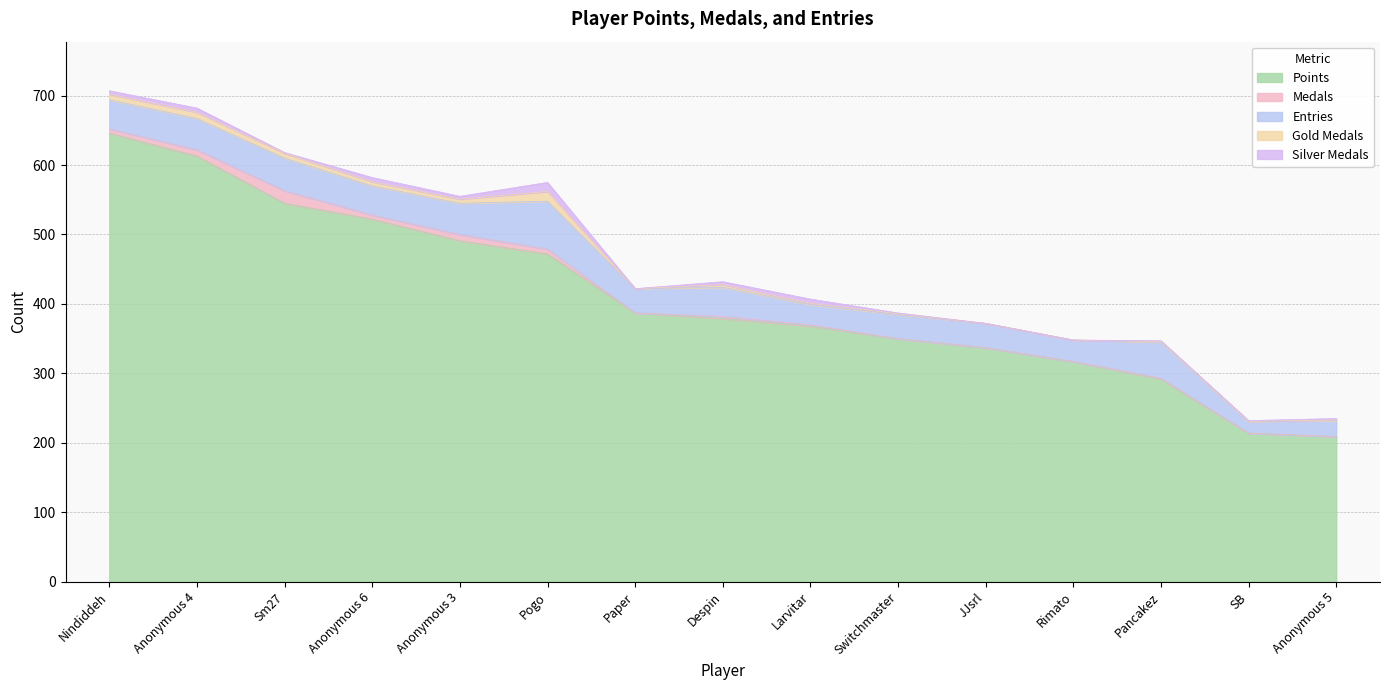

What is the spread (max minus min) of values at Nindiddeh?

641